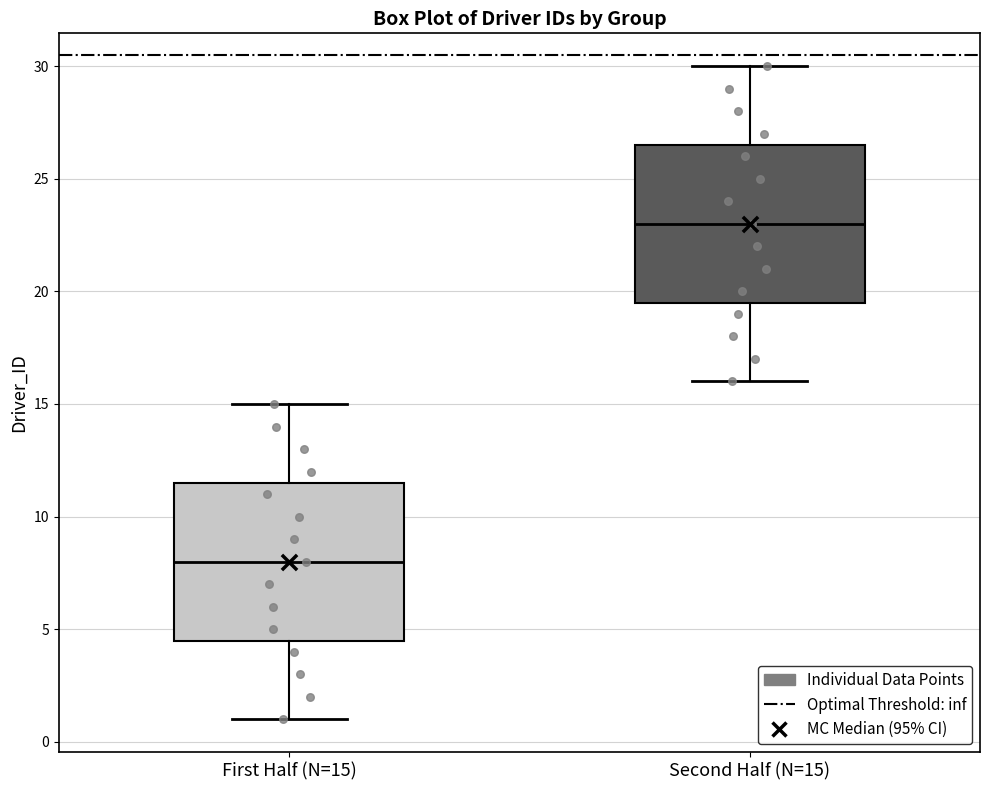

Reading left to right, read every box against the y-axis: the position of its median line, the range the box covers, and the ends of its whiskers. The values are not printed on the chart, so give them approximately, as read against the axis.

First Half (N=15): median 8.0, box 4.5 to 11.5, whiskers 1.0 to 15.0
Second Half (N=15): median 23.0, box 19.5 to 26.5, whiskers 16.0 to 30.0